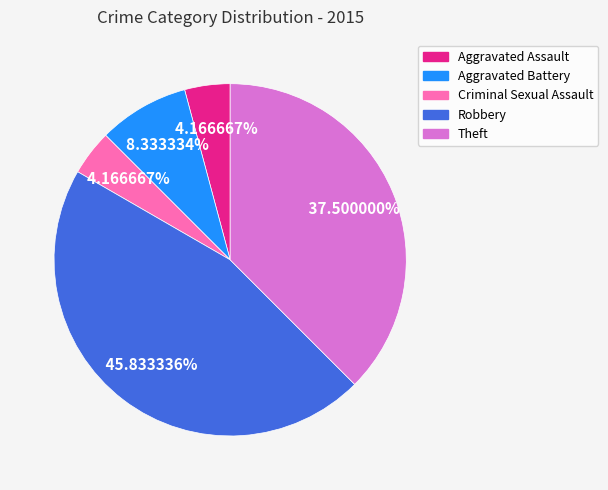

To the nearest percent, what is the combined percentage of Criminal Sexual Assault and Theft?

42%